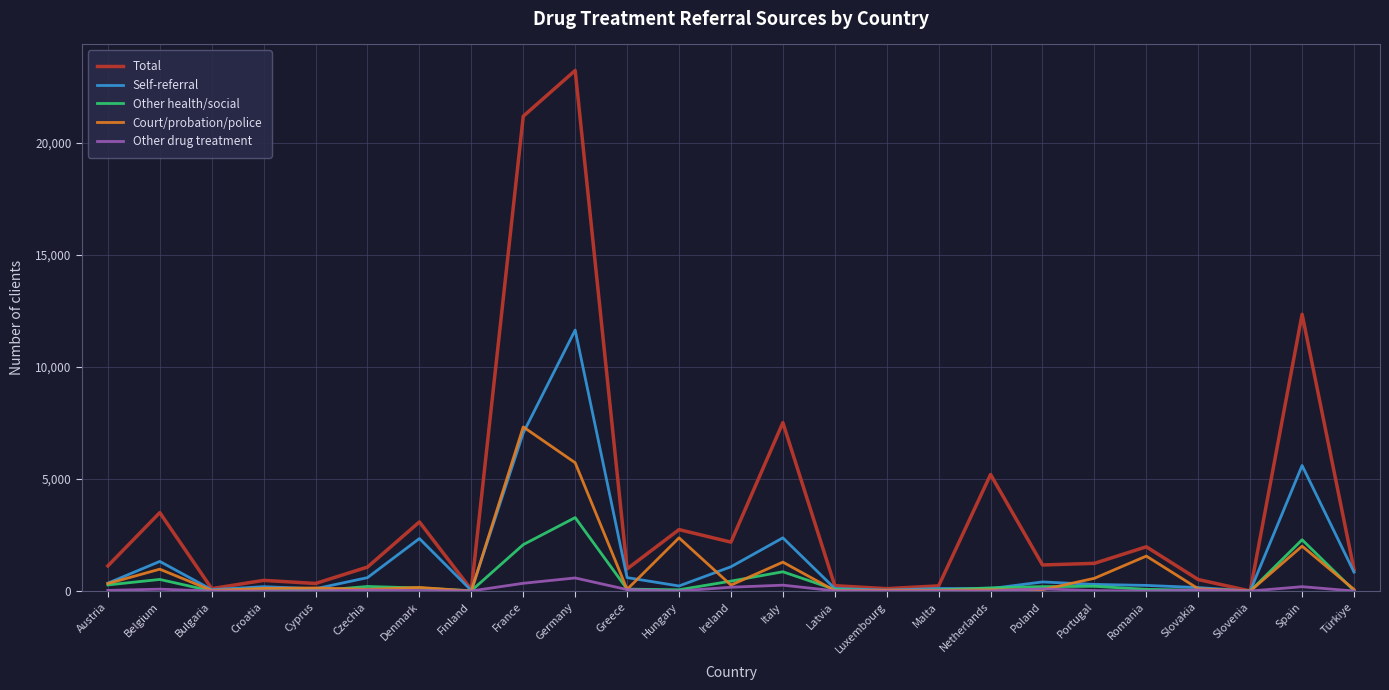

Is it true that Total equals 3270 at Netherlands?

False